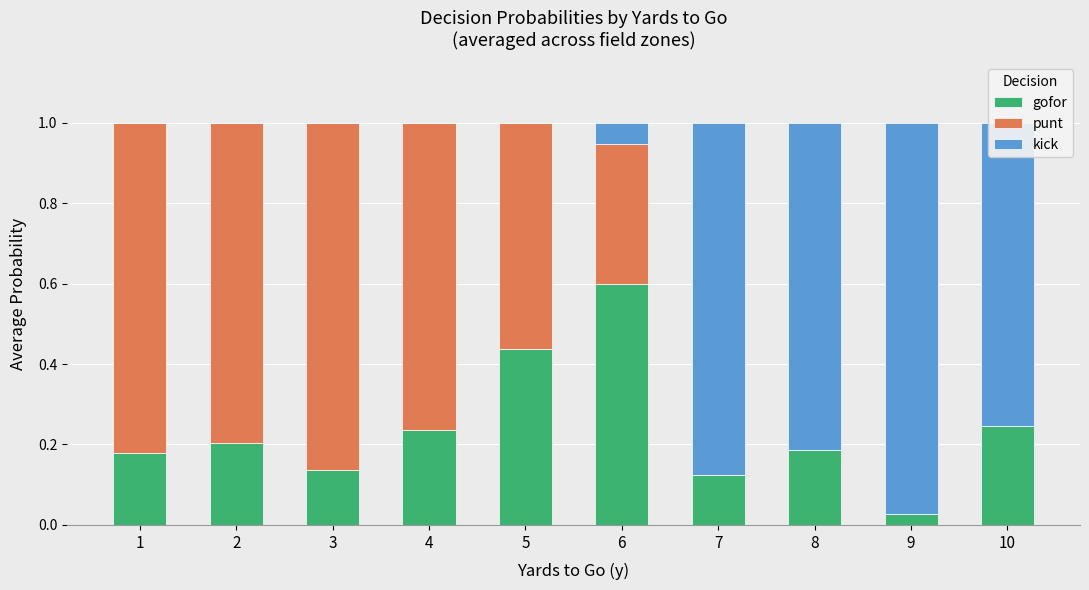

The value of gofor at 4 is 0.2. True or false?

True